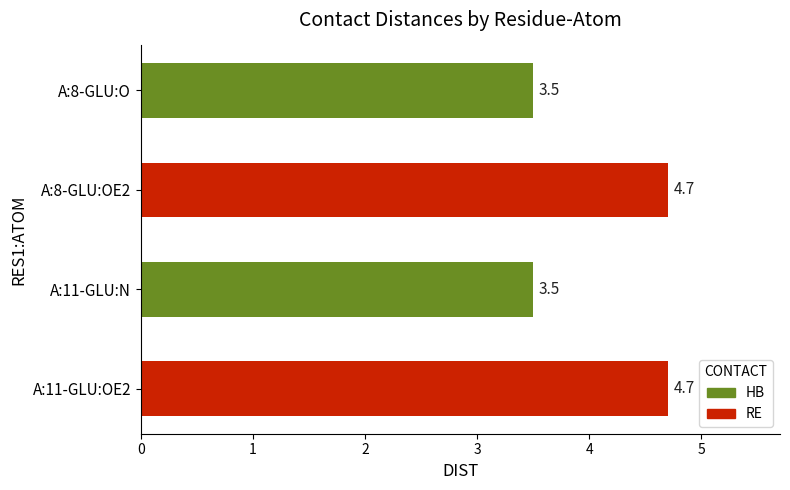

Reading top to bottom, extract all data points from this chart.

A:8-GLU:O=3.5	A:8-GLU:OE2=4.7	A:11-GLU:N=3.5	A:11-GLU:OE2=4.7